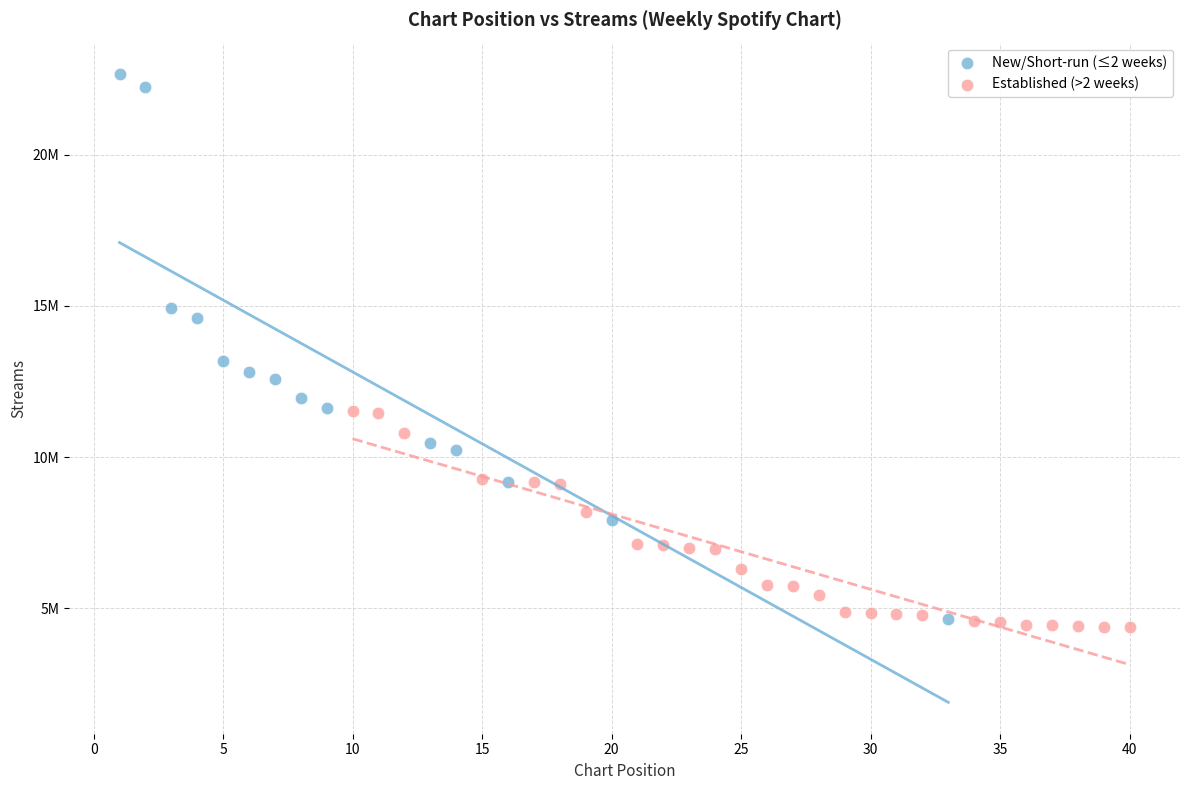

Which series reaches the maximum Y coordinate?

New/Short-run (≤2 weeks)